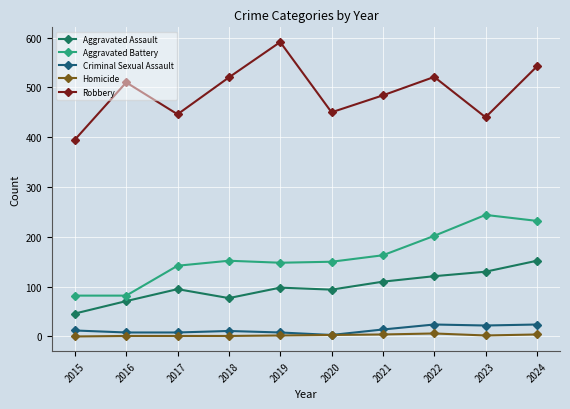

Reading left to right, transcribe all the data shown in this chart.

Aggravated Assault: 2015=46	2016=71	2017=95	2018=77	2019=98	2020=94	2021=110	2022=121	2023=130	2024=152
Aggravated Battery: 2015=82	2016=82	2017=142	2018=152	2019=148	2020=150	2021=163	2022=202	2023=244	2024=232
Criminal Sexual Assault: 2015=12	2016=8	2017=8	2018=11	2019=8	2020=3	2021=14	2022=24	2023=22	2024=24
Homicide: 2015=0	2016=1	2017=1	2018=1	2019=2	2020=3	2021=4	2022=6	2023=2	2024=4
Robbery: 2015=395	2016=510	2017=446	2018=520	2019=591	2020=450	2021=484	2022=521	2023=440	2024=542